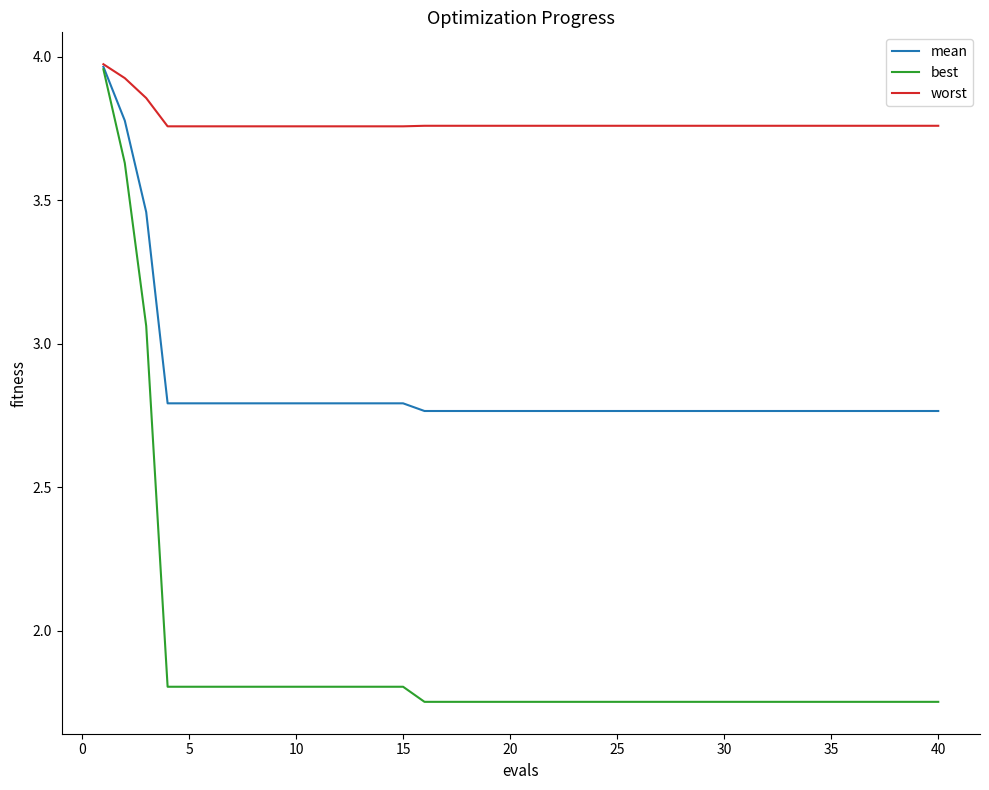

Which series has the widest spread of values?

best